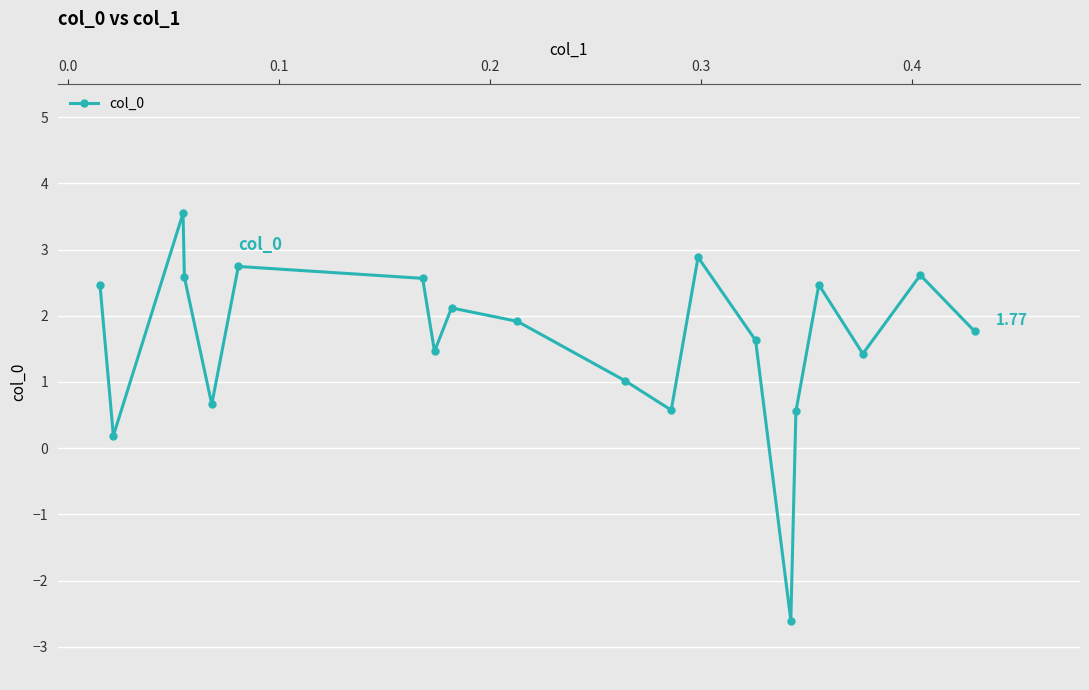

How many points are lower than both their immediate neighbors (excluding endpoints)?

6